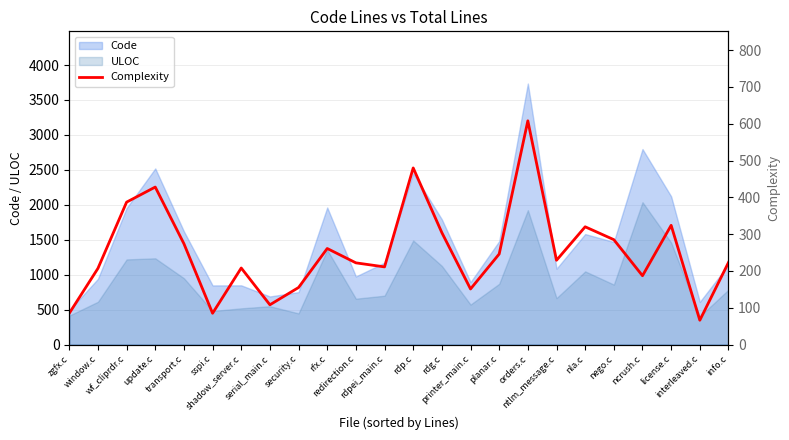

How many points are higher than both their immediate neighbors (excluding endpoints)?

7